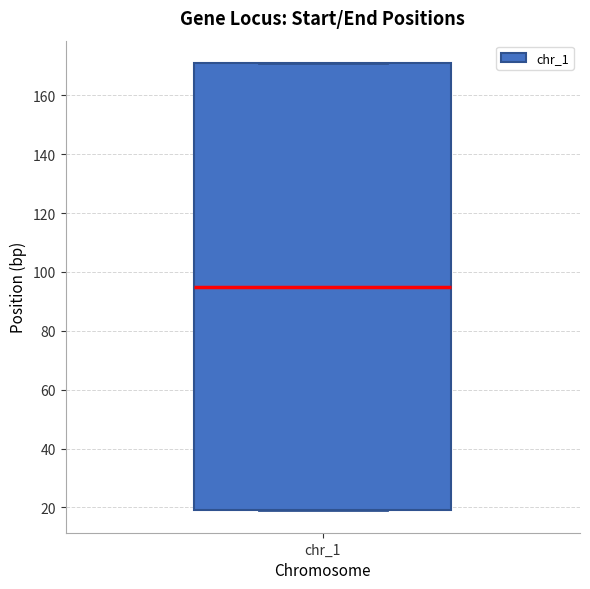

Read this box plot against the y-axis: the position of the median line, the range covered by the box, and the ends of both whiskers. The values are not printed on the chart, so give them approximately, as read against the axis.

median 96, box 20 to 172, whiskers 20 to 172